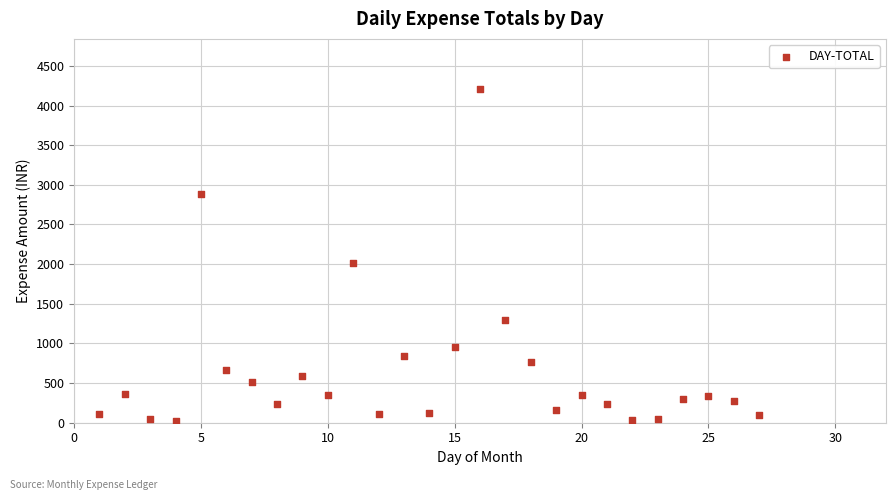

What Y value in the scatter plot is closest to 2114?

2015